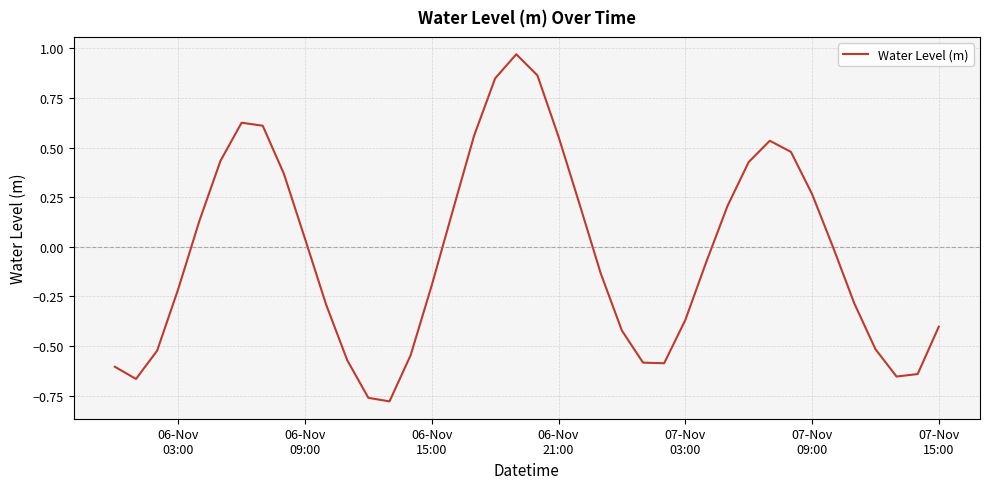

What is the difference between the maximum and minimum values?

1.7